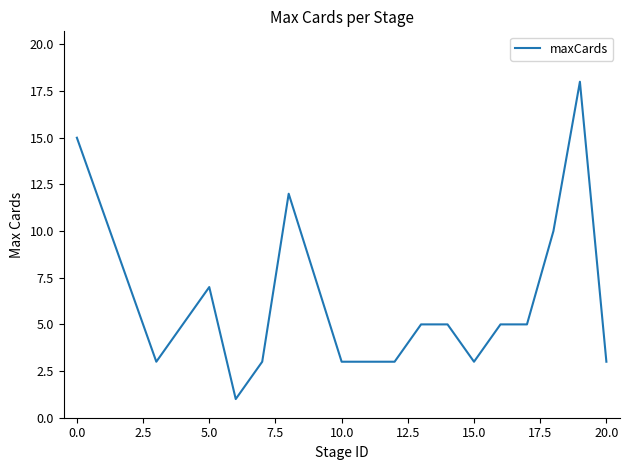

What is the difference between the maximum and minimum values?

17